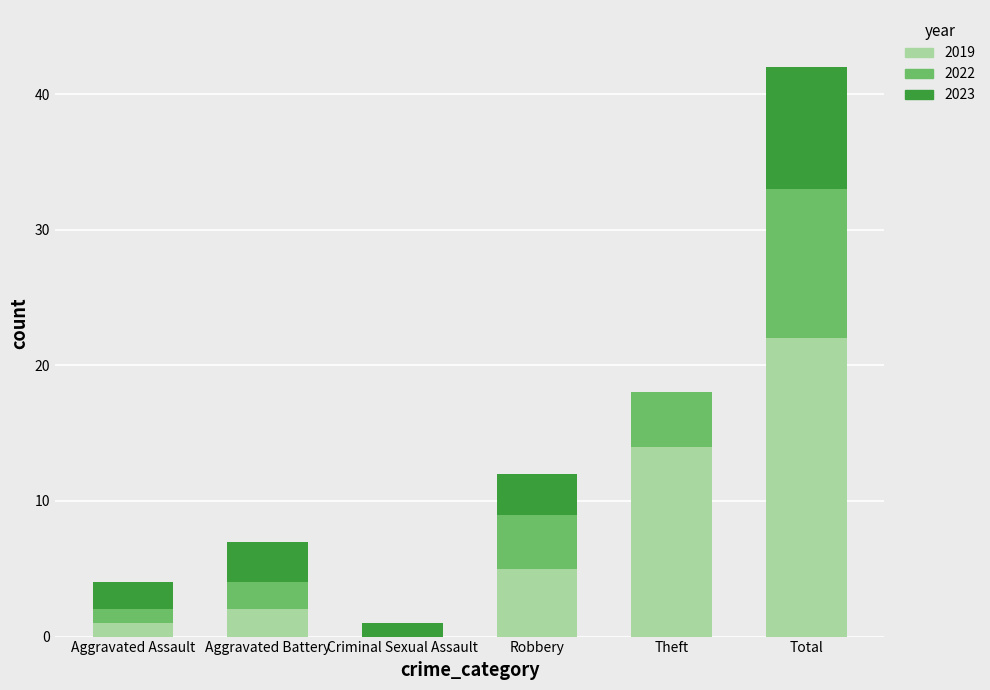

Which category has the highest value in the 2019 series?

Total